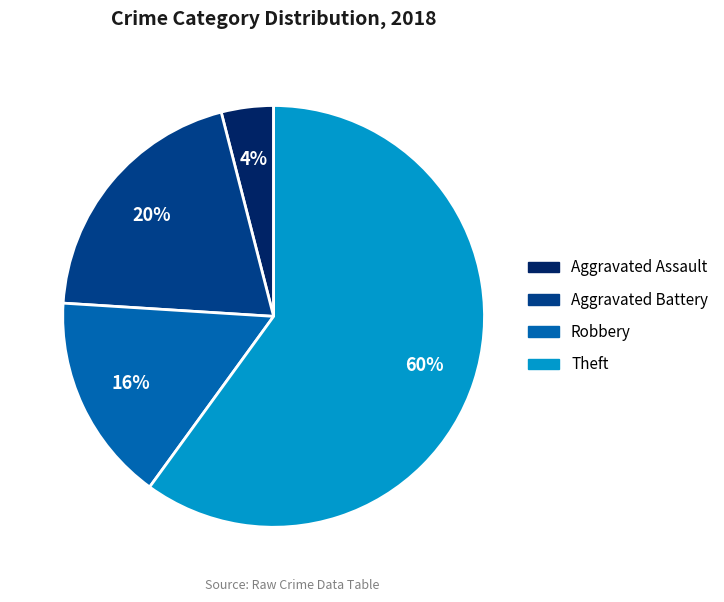

The Aggravated Assault slice represents 16% of the pie. True or false?

False